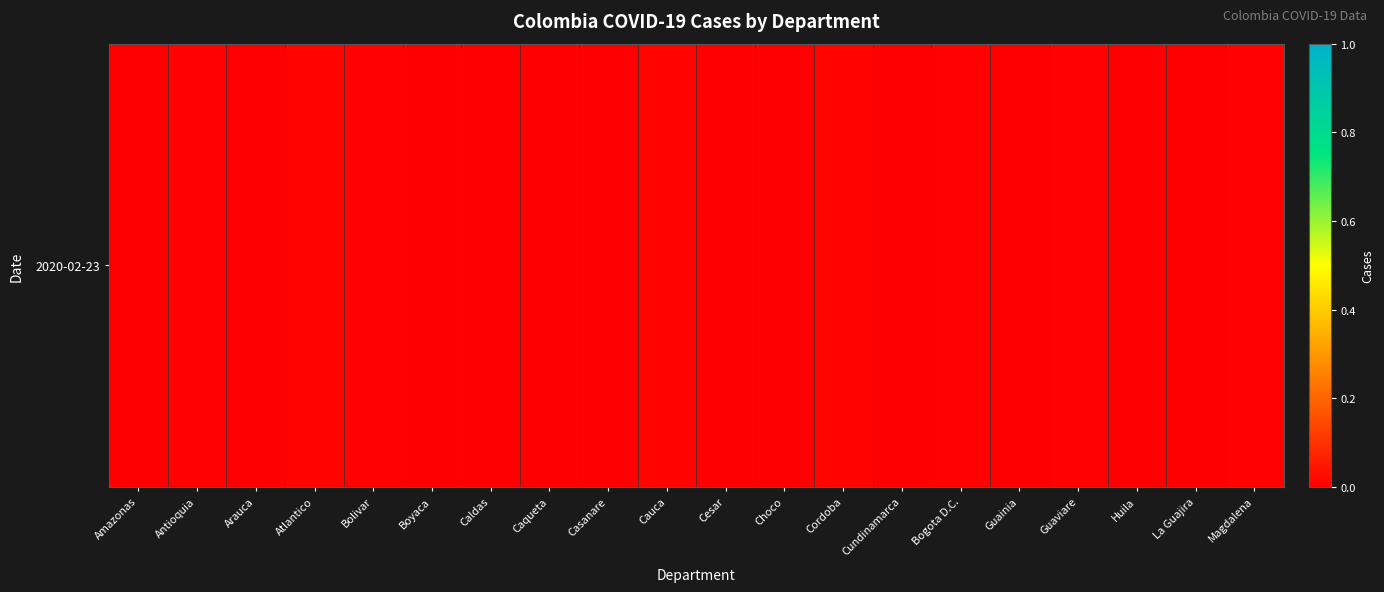

List the labels in order of value, largest first.

Cordoba, Cauca, Atlantico, Bolivar, Magdalena, Antioquia, Guaviare, Bogota D.C., La Guajira, Casanare, Caqueta, Choco, Huila, Amazonas, Cesar, Guainia, Cundinamarca, Boyaca, Caldas, Arauca